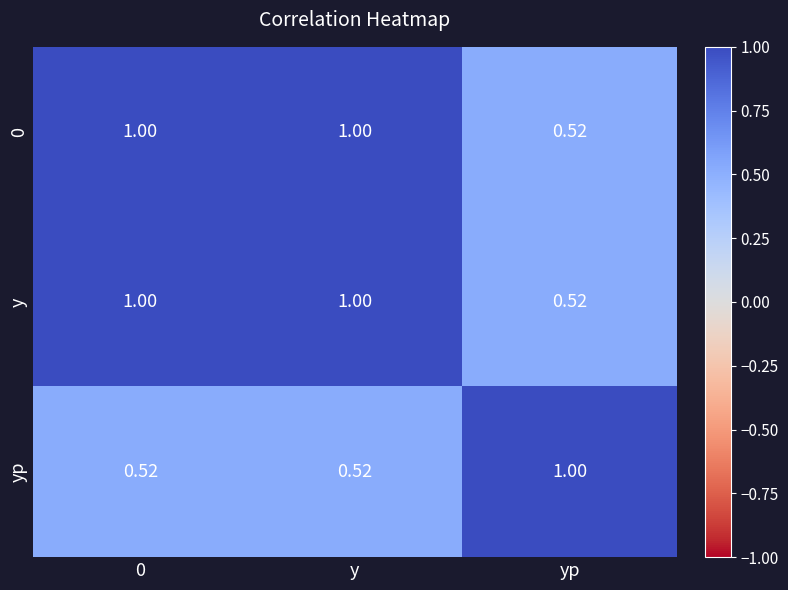

At which label is 0 closest to 0?

yp